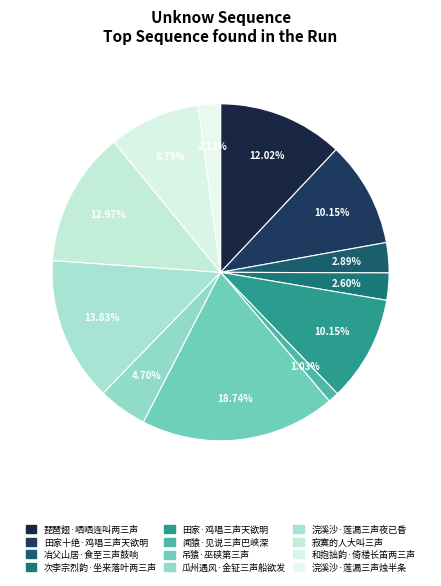

Which category has the smallest portion of the pie?

闻猿·见说三声巴峡深